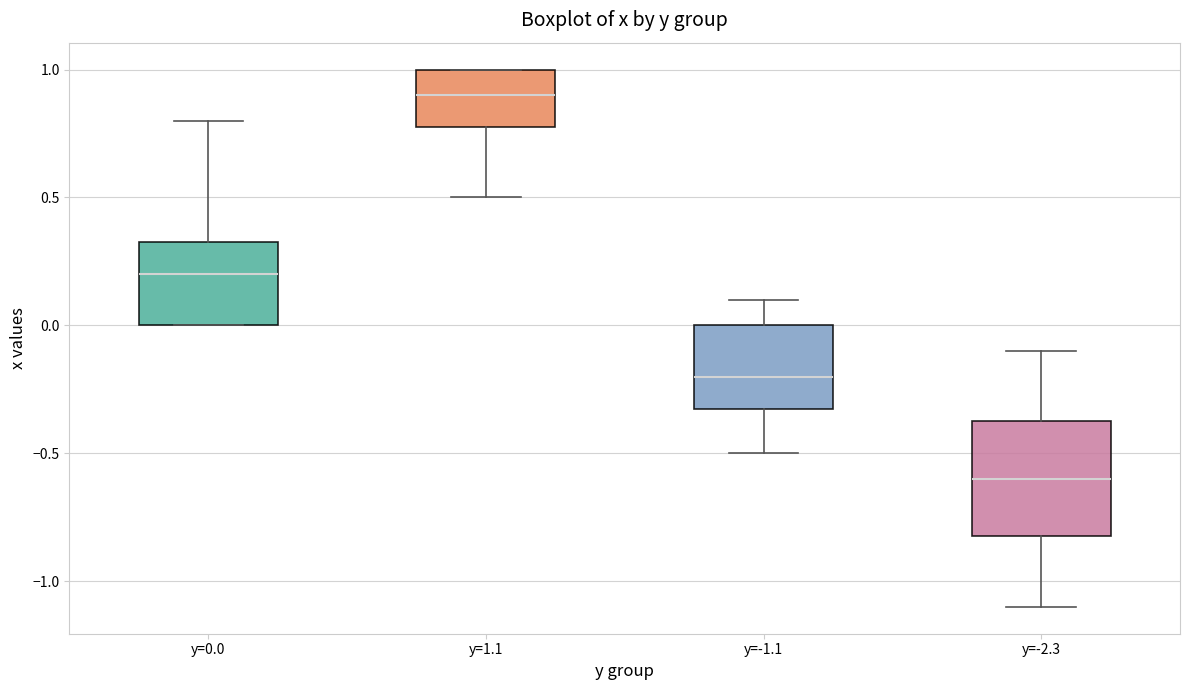

Reading left to right, transcribe this box plot: for each box, give where its median line is, the range the box spans, and where its two whiskers end, as read against the y-axis. The values are not printed on the chart, so give them approximately, as read against the axis.

y=0.0: median 0.20, box 0.00 to 0.35, whiskers 0.00 to 0.80
y=1.1: median 0.90, box 0.80 to 1.00, whiskers 0.50 to 1.00
y=-1.1: median -0.20, box -0.30 to 0.00, whiskers -0.50 to 0.10
y=-2.3: median -0.60, box -0.80 to -0.35, whiskers -1.10 to -0.10